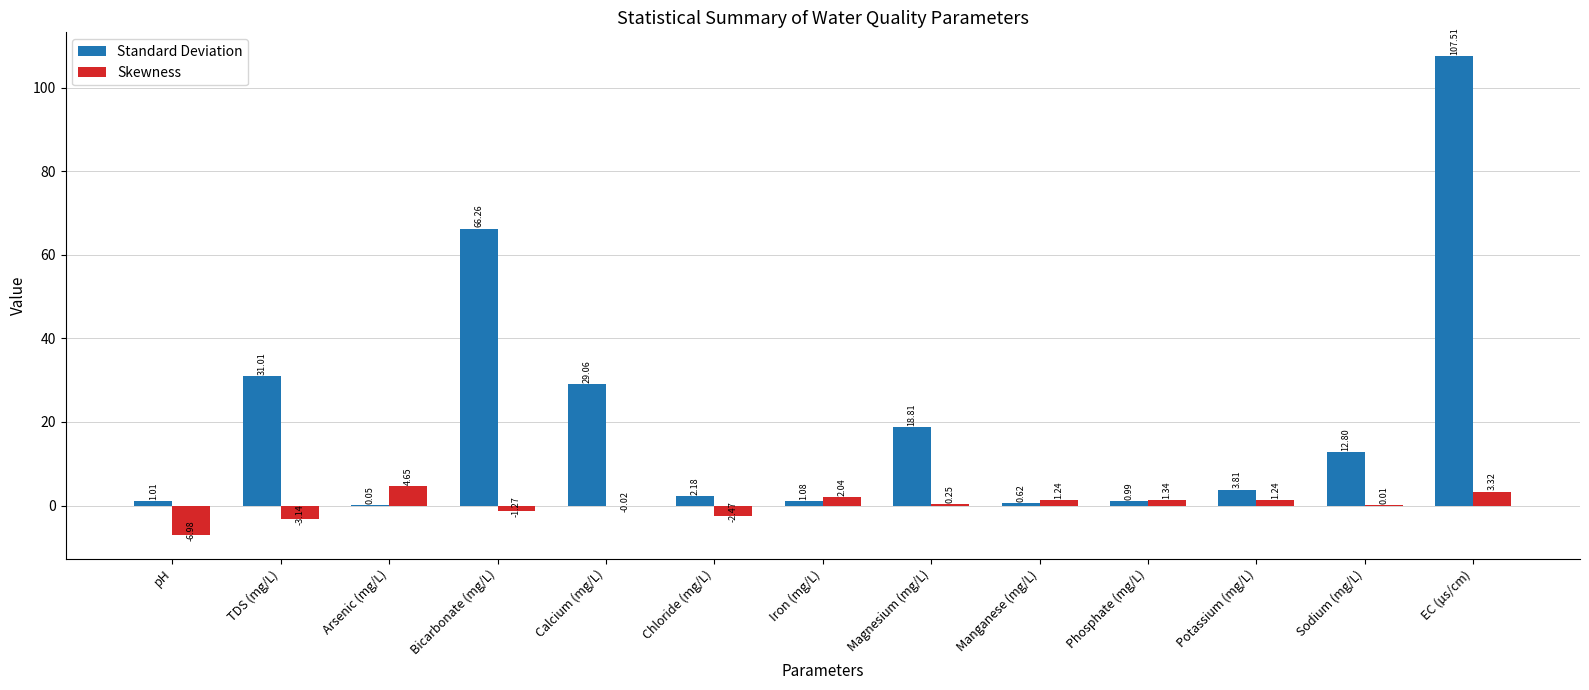

Which category has the highest value in the Skewness series?

Arsenic (mg/L)